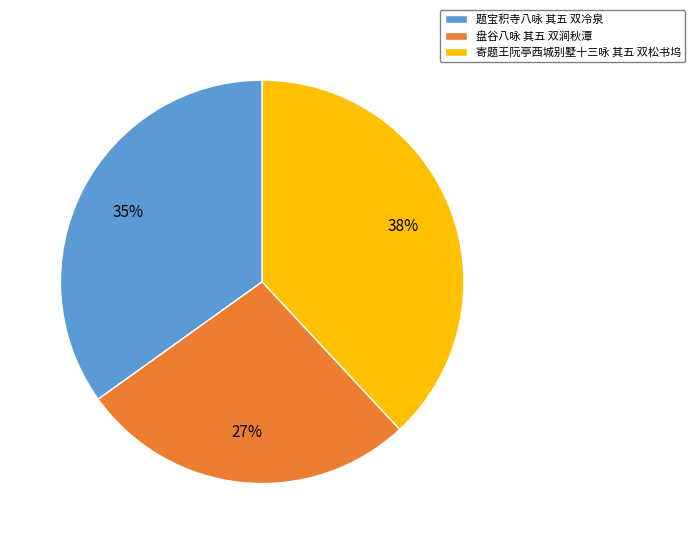

To the nearest percent, what is the combined percentage of 寄题王阮亭西城别墅十三咏 其五 双松书坞 and 盘谷八咏 其五 双涧秋潭?

65%